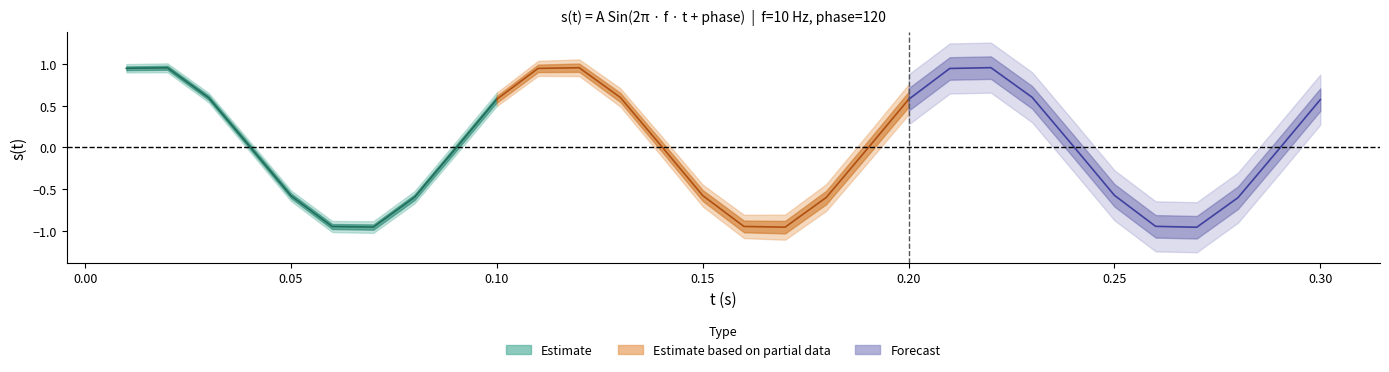

Reading left to right, extract all data points from this chart.

t: 0.0	0.0	0.0	0.0	0.1	0.1	0.1	0.1	0.1	0.1	0.1	0.1	0.1	0.1	0.1	0.2	0.2	0.2	0.2	0.2	0.2	0.2	0.2	0.2	0.2	0.3	0.3	0.3	0.3	0.3
s: 0.9	1.0	0.6	0.0	-0.6	-0.9	-1.0	-0.6	-0.0	0.6	0.9	1.0	0.6	0.0	-0.6	-0.9	-1.0	-0.6	-0.0	0.6	0.9	1.0	0.6	0.0	-0.6	-0.9	-1.0	-0.6	-0.0	0.6